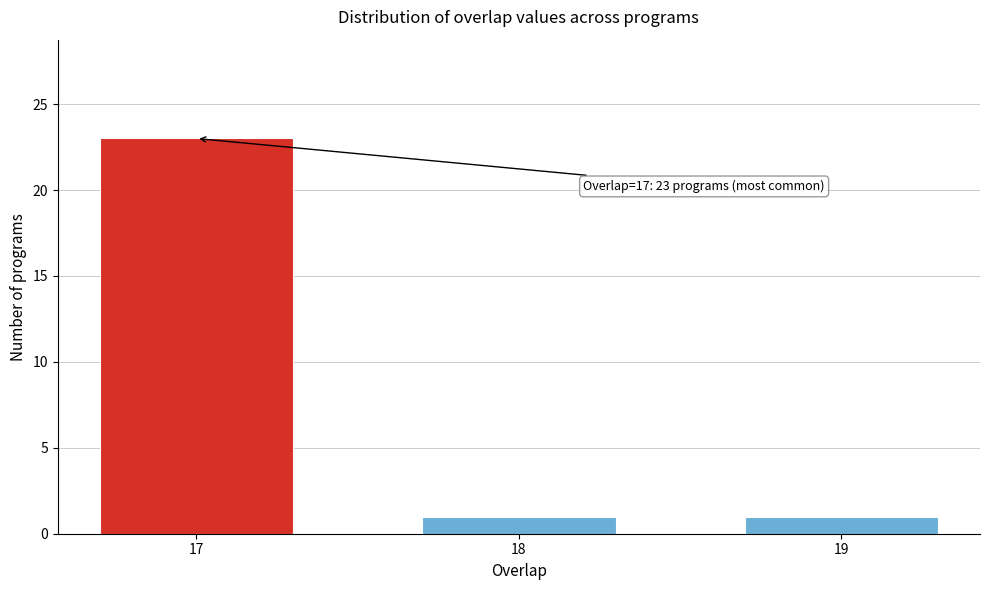

Reading right to left, extract all data points from this chart.

1	1	23